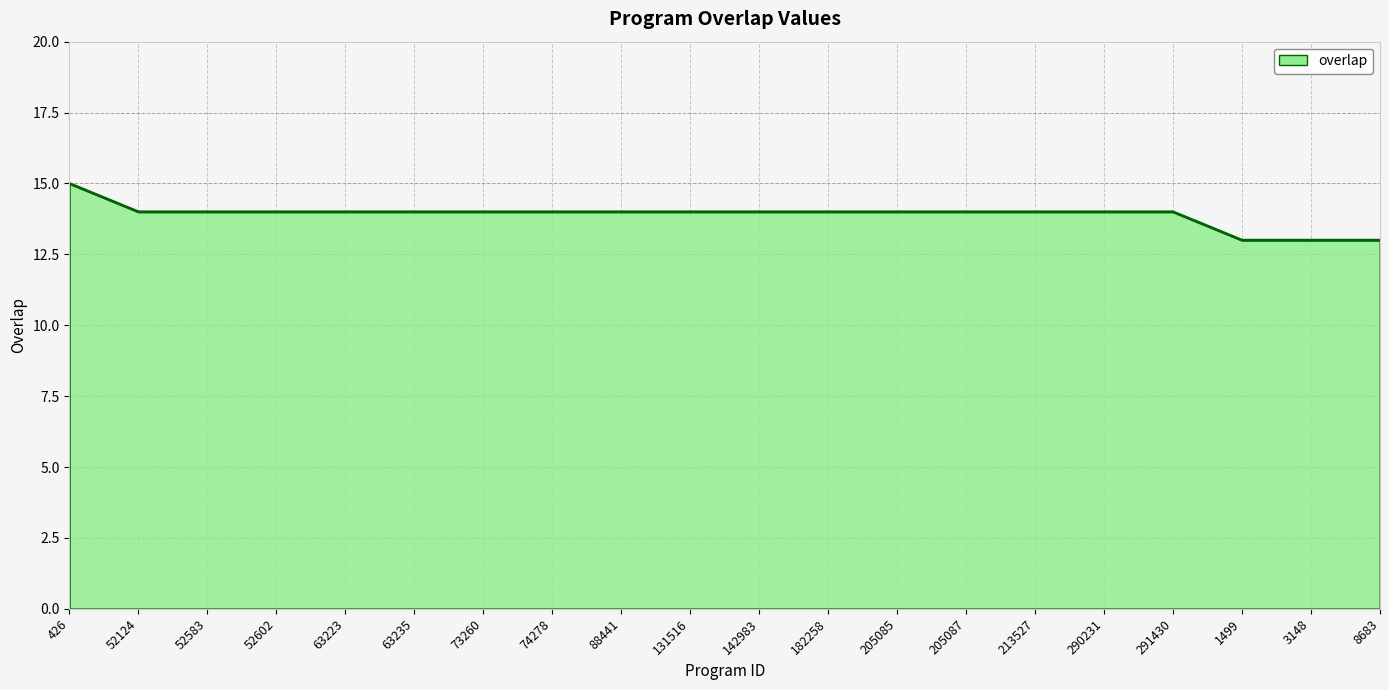

True or false: the data shows 14 at 142983.

True